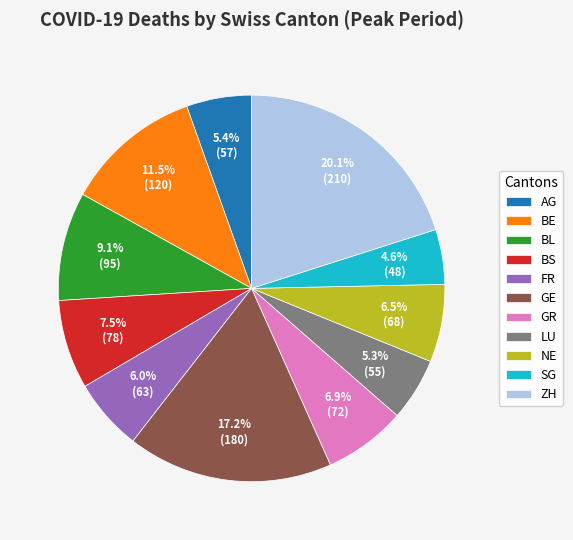

Does FR account for over 50% of the chart?

No